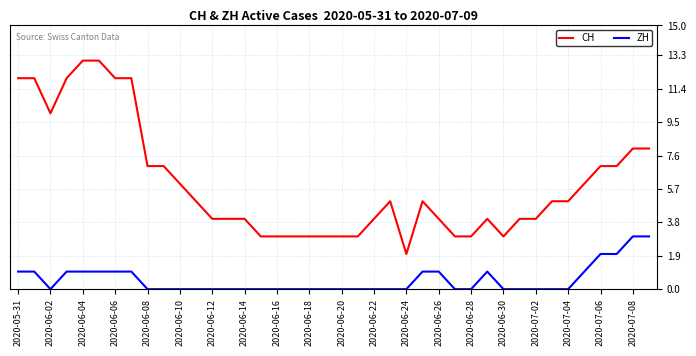

Which series has the largest total across all categories?

CH